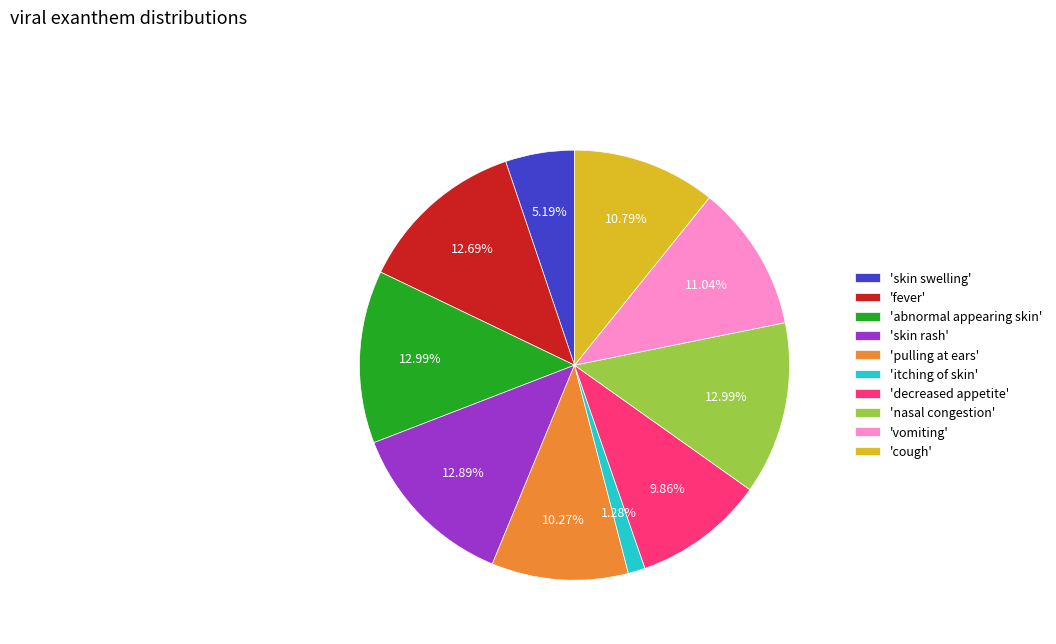

What is the ratio of the value at 'skin rash' to the value at 'vomiting'?

1.2